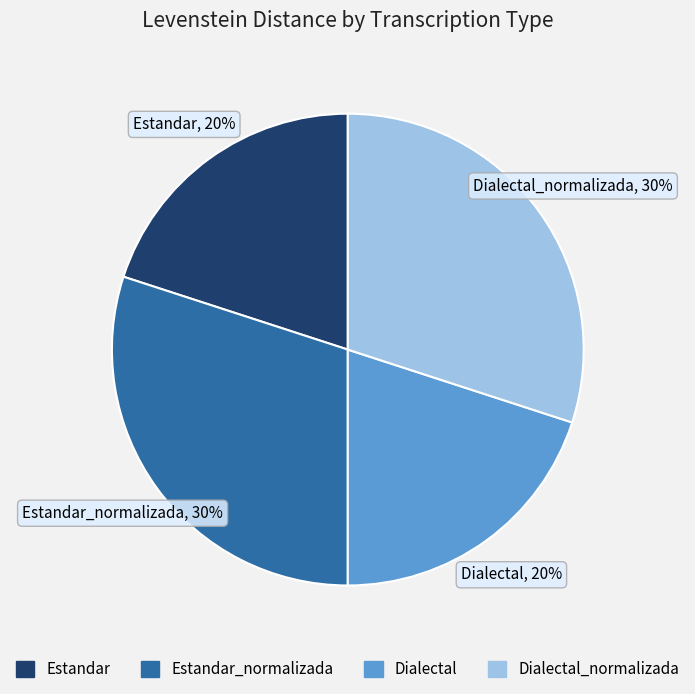

Is there a majority slice in this chart?

No